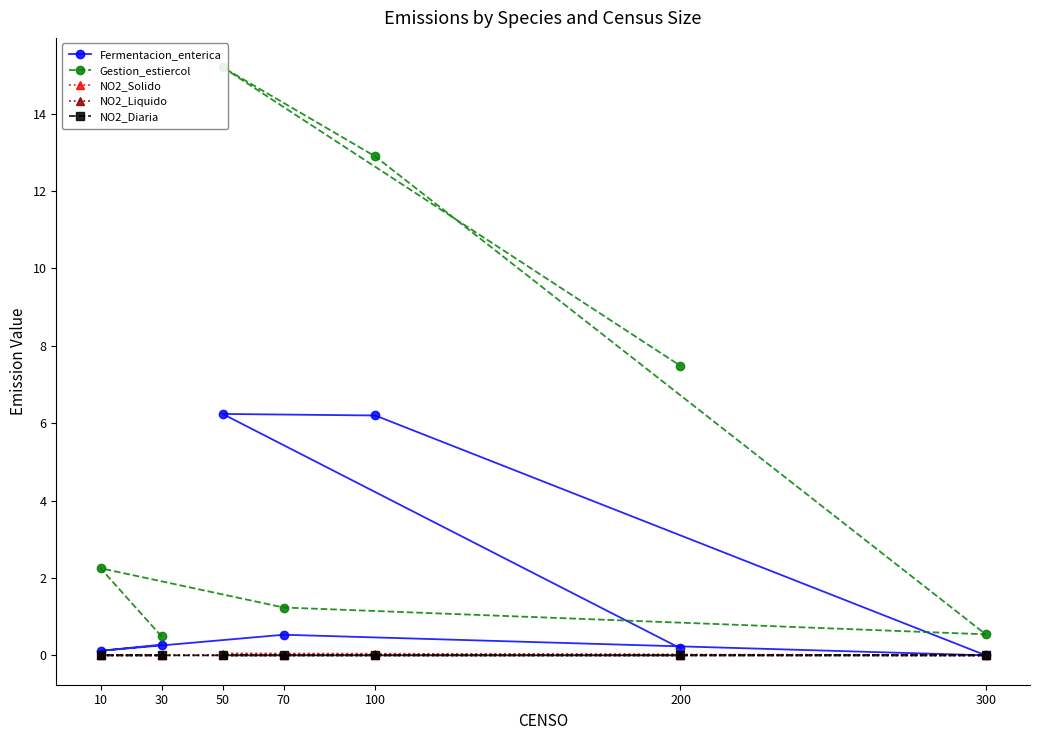

Is it true that NO2_Diaria equals 0.0 at 300?

True